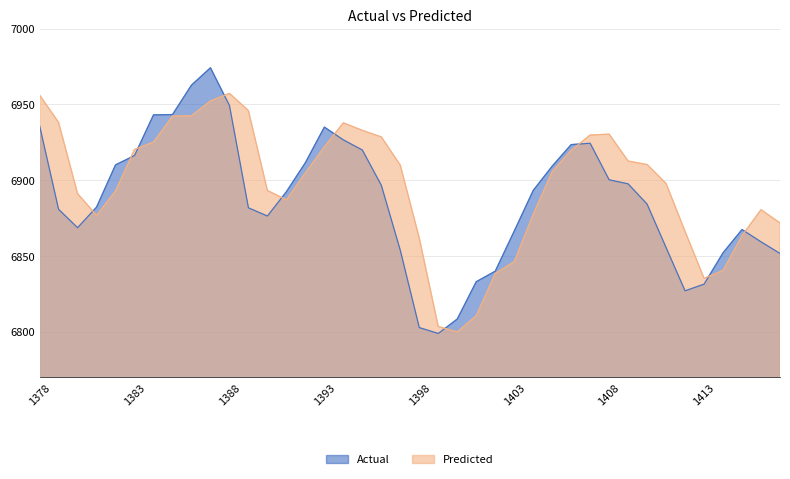

What is the value of the Predicted point at the 35th from the left?

6866.1